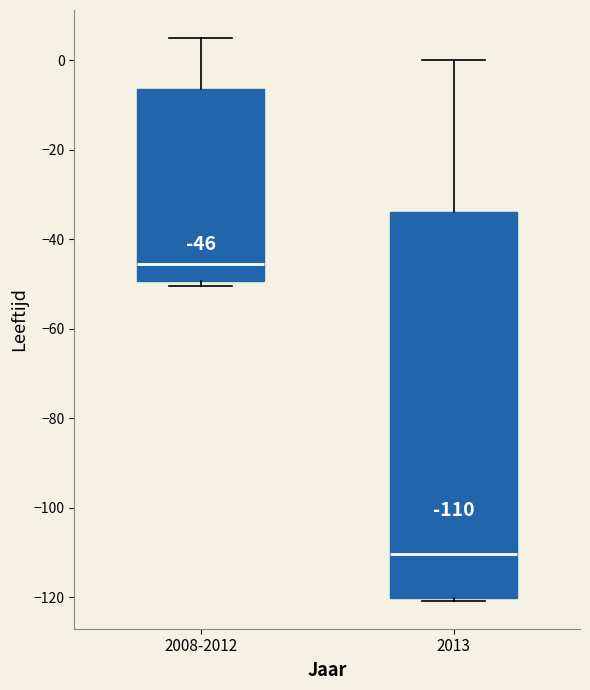

Which box is the tallest, from its lower edge to its upper edge?

2013